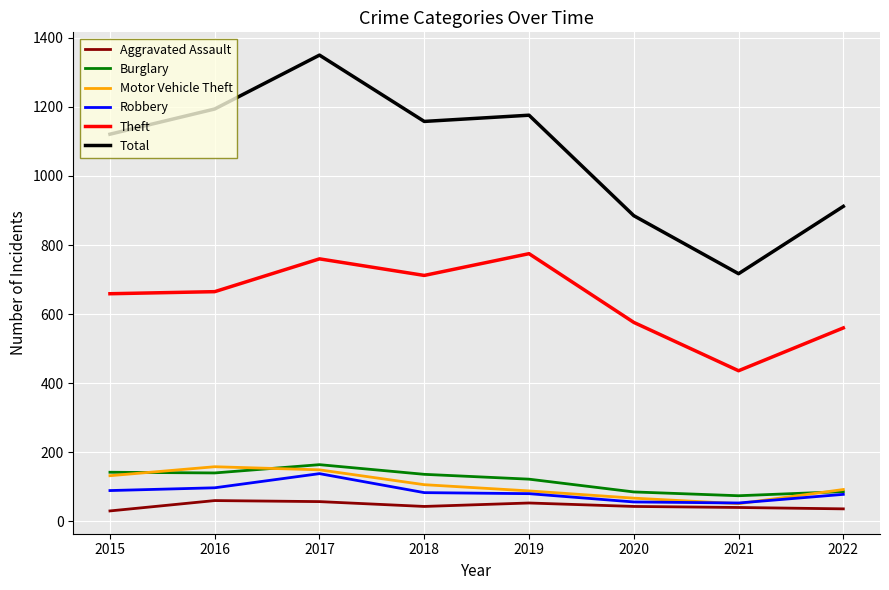

At which category is the sum across all series the highest?

2017